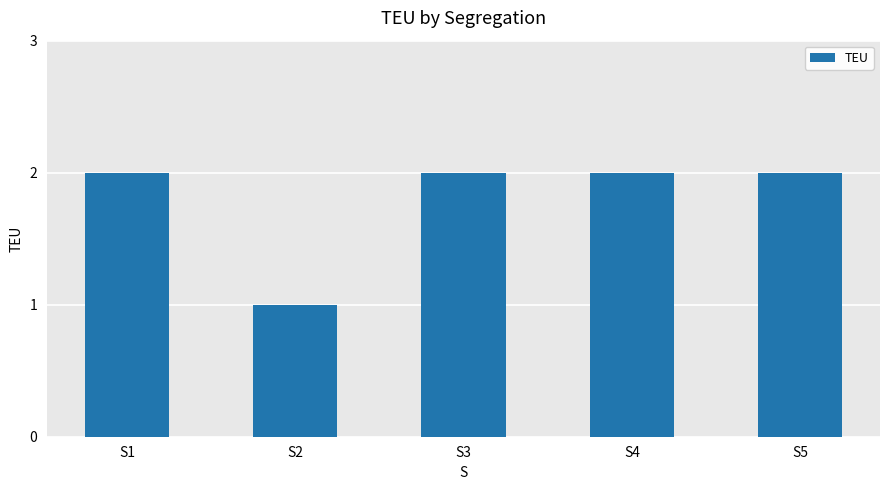

How many bars are there in total?

5